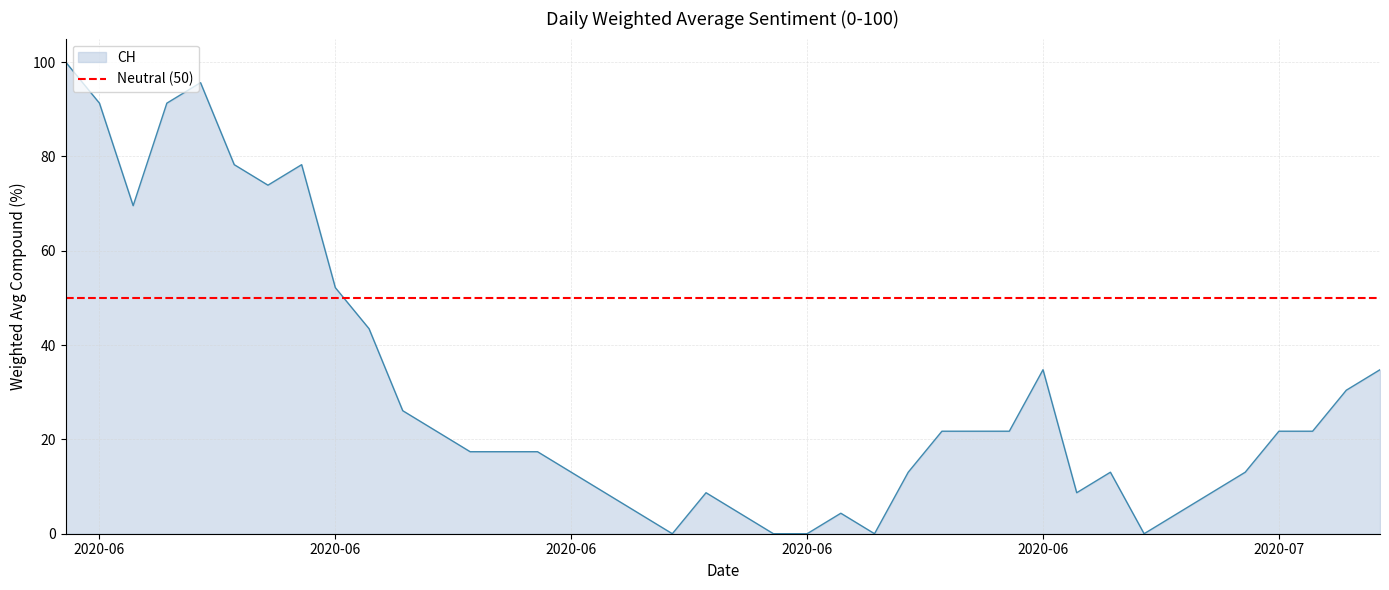

Count the number of data series in this chart.

1